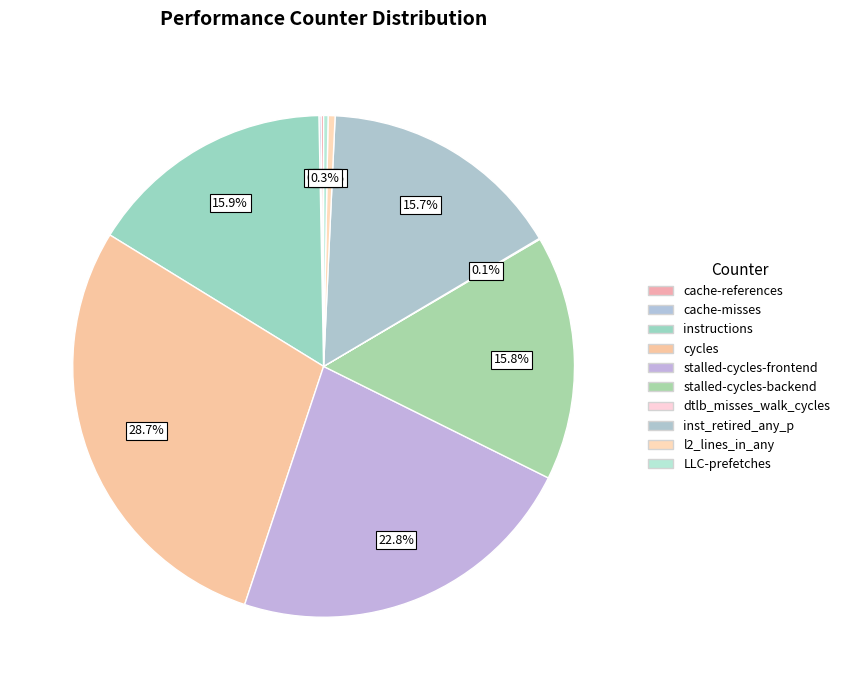

True or false: instructions accounts for 24% of the total.

False